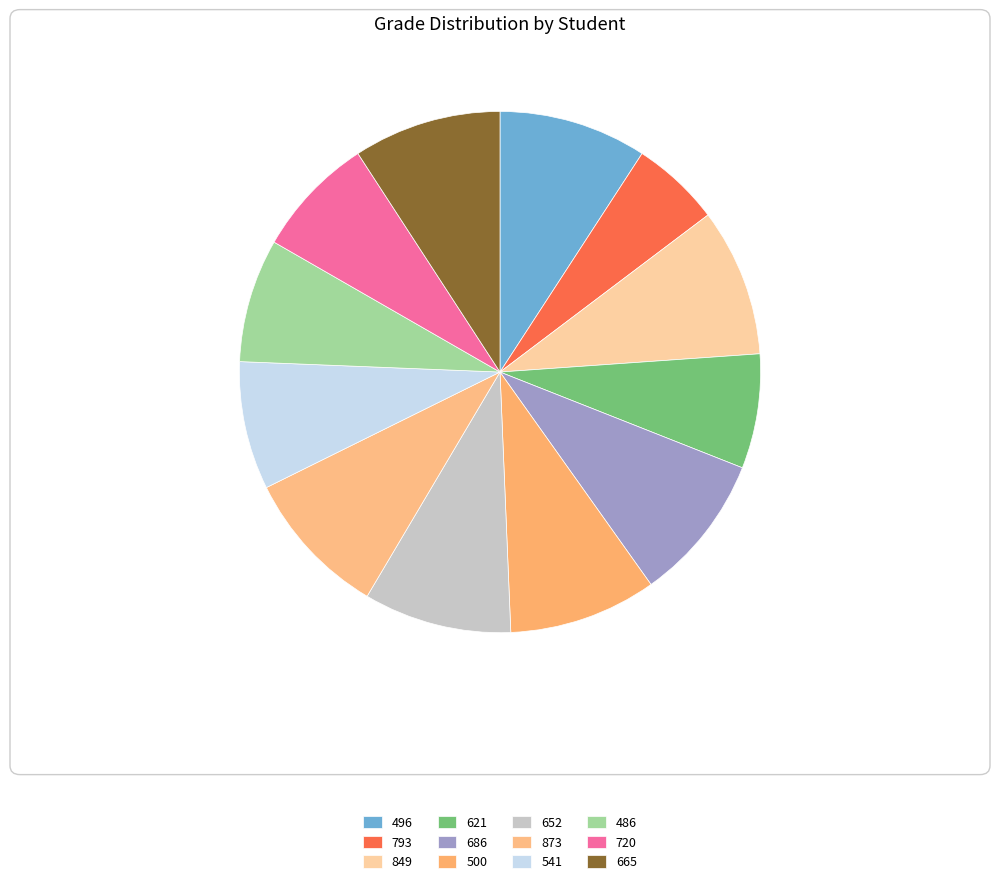

Is it true that 541 is 1% of the pie?

False